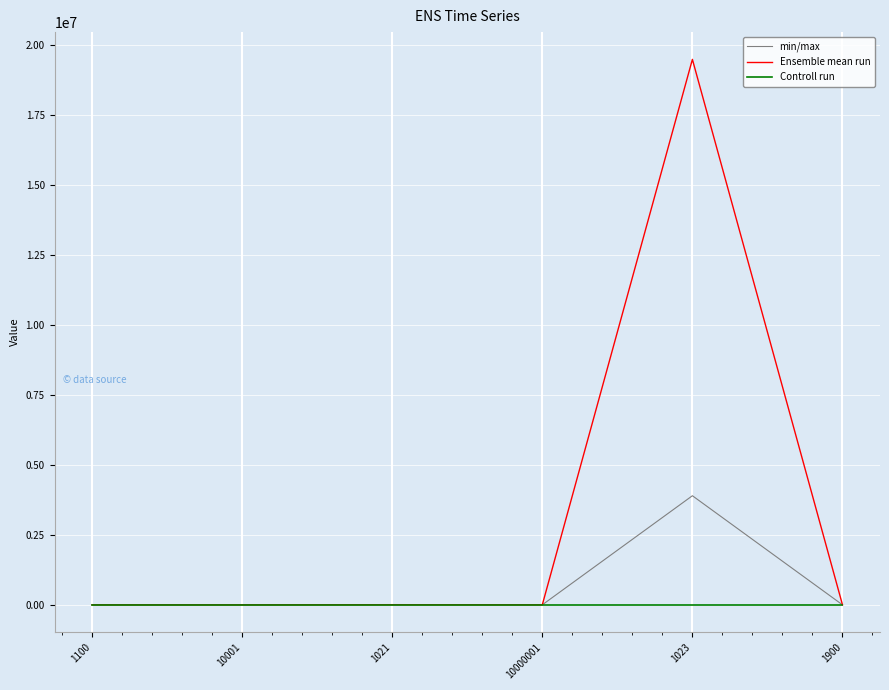

At which category is the sum across all series the highest?

1023